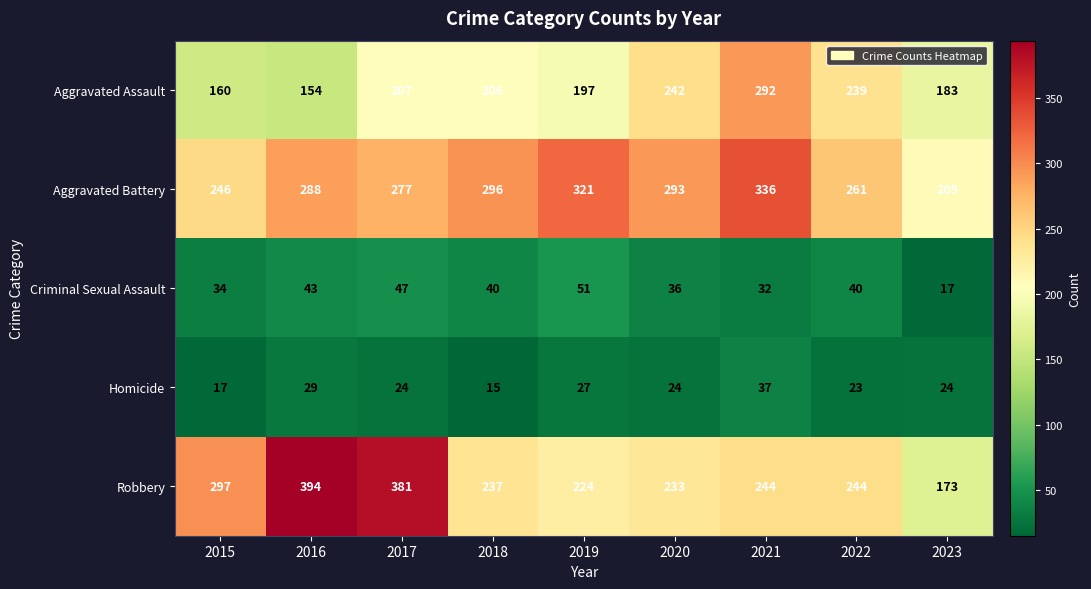

Is it true that Robbery equals 133 at 2017?

False